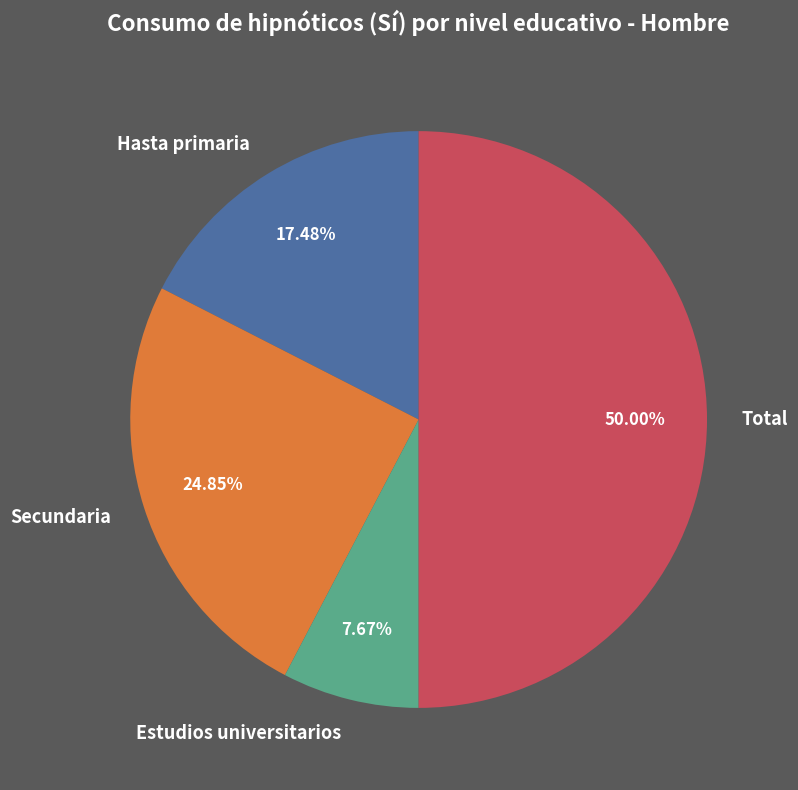

Is Secundaria the majority of the pie?

No